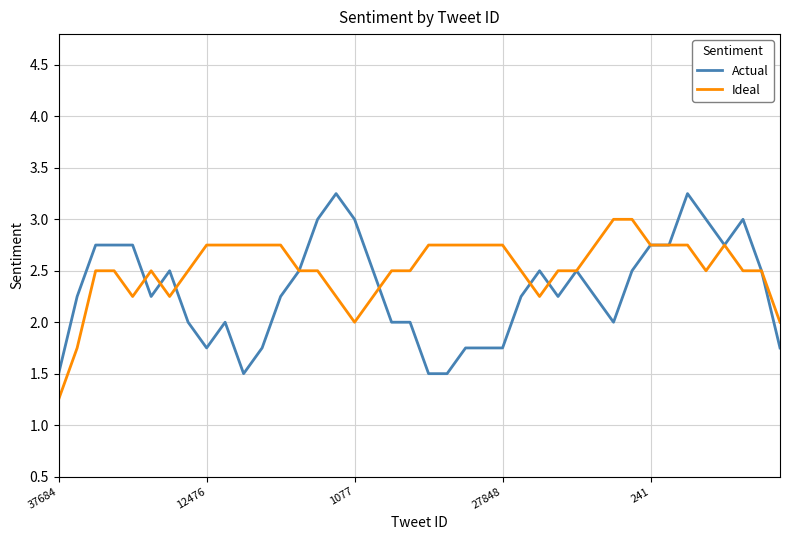

What is the highest value of the Ideal series?

3.0